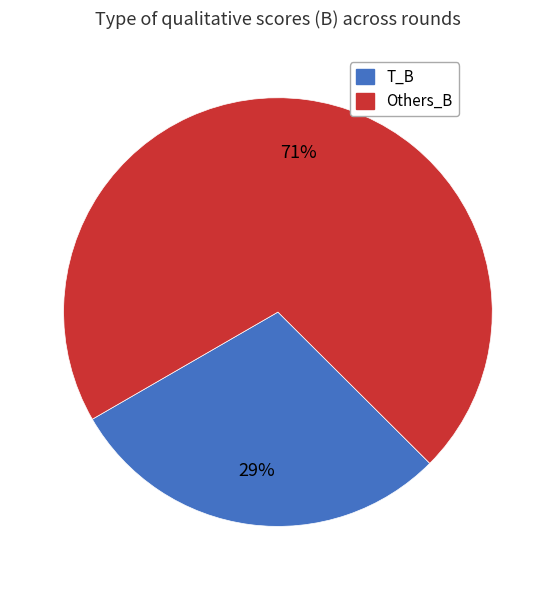

To the nearest percent, what is the difference between the largest and smallest slice percentages?

42%